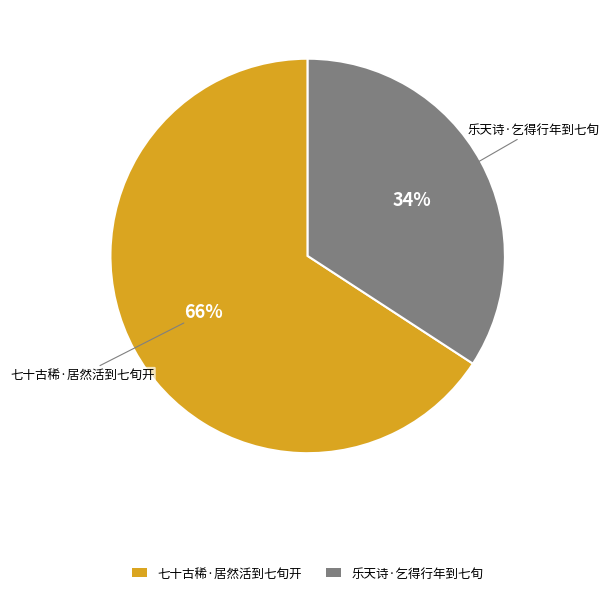

To the nearest percent, what percentage of the pie is 七十古稀·居然活到七旬开?

66%